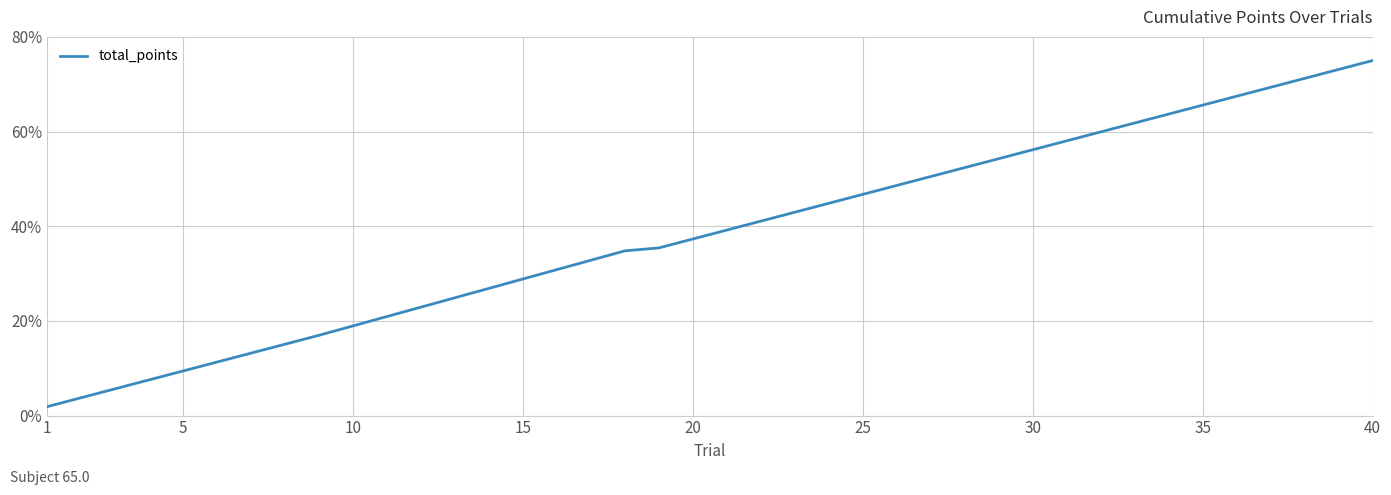

How many lines are shown in the chart?

1